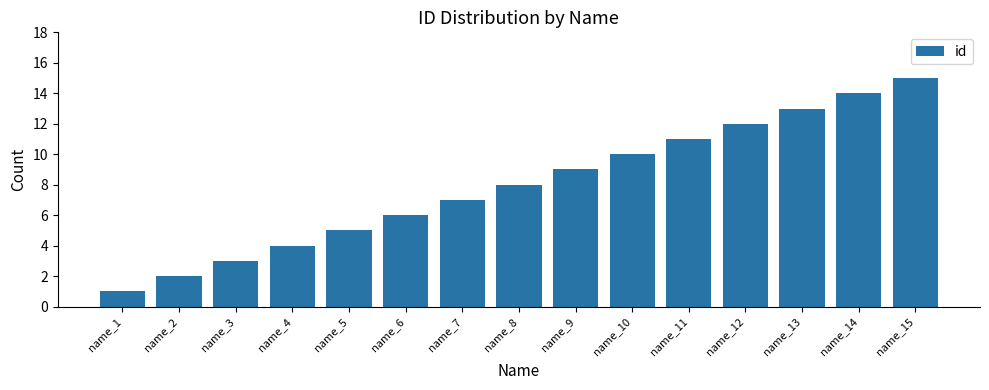

Rank the categories by value from highest to lowest.

name_15, name_14, name_13, name_12, name_11, name_10, name_9, name_8, name_7, name_6, name_5, name_4, name_3, name_2, name_1